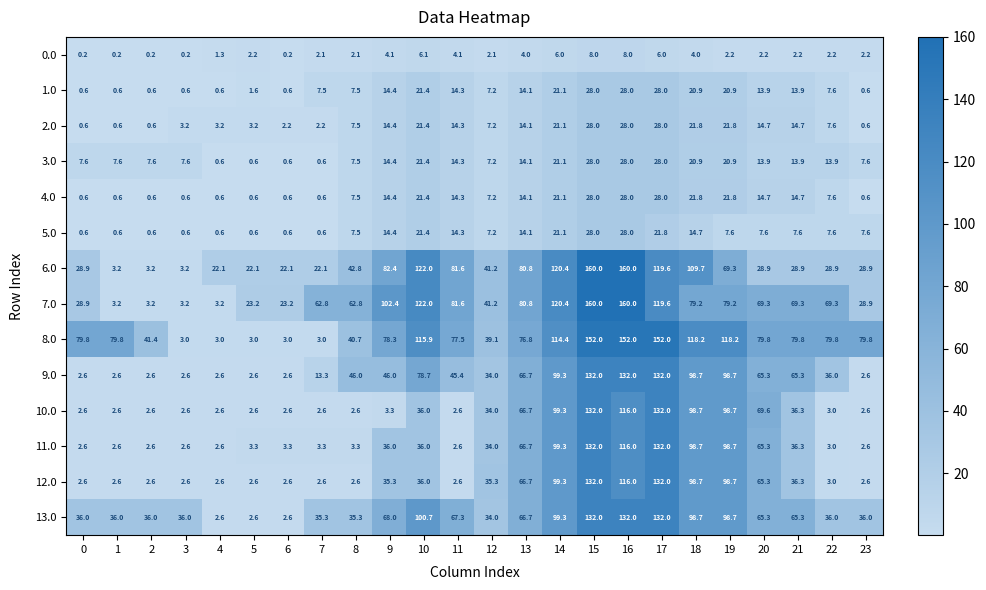

What is the average value of the 2.0 series?

11.7